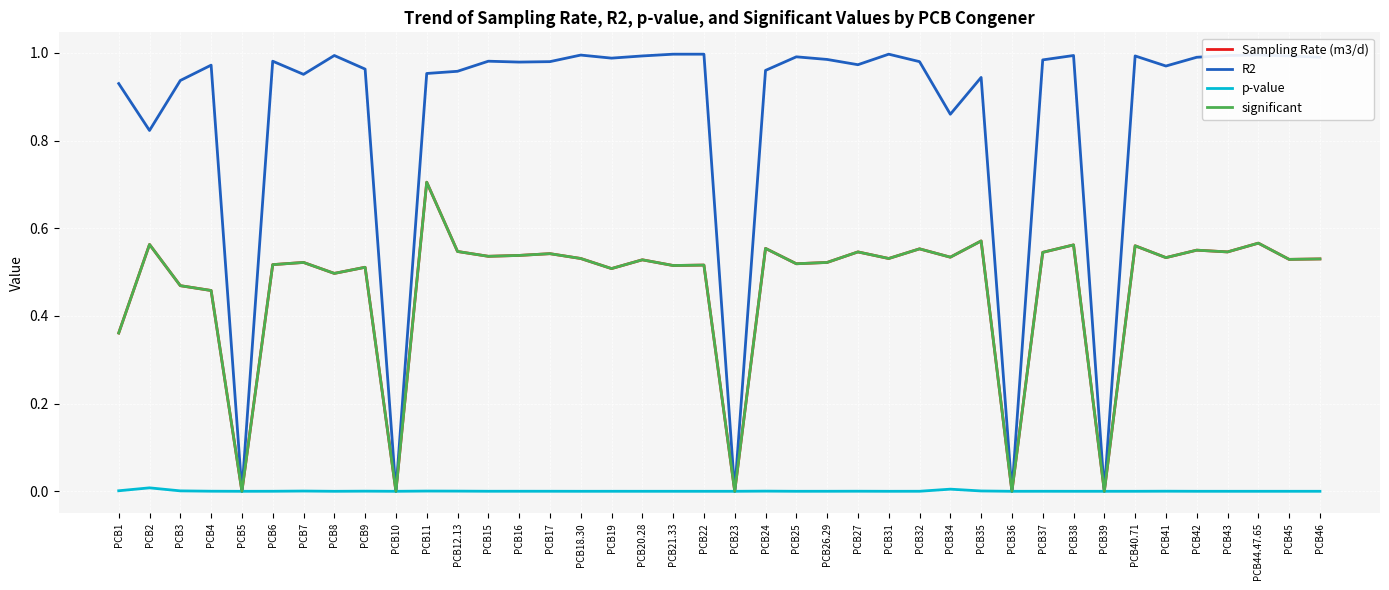

Does the chart display data point markers on the line(s)?

No